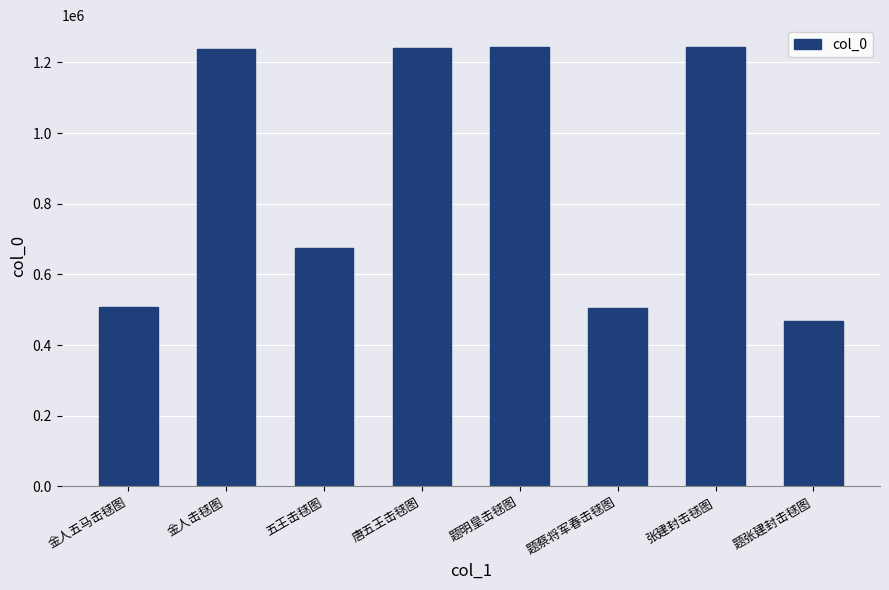

What is the ratio of the value at 题张建封击毬图 to the value at 题明皇击毬图?

0.4